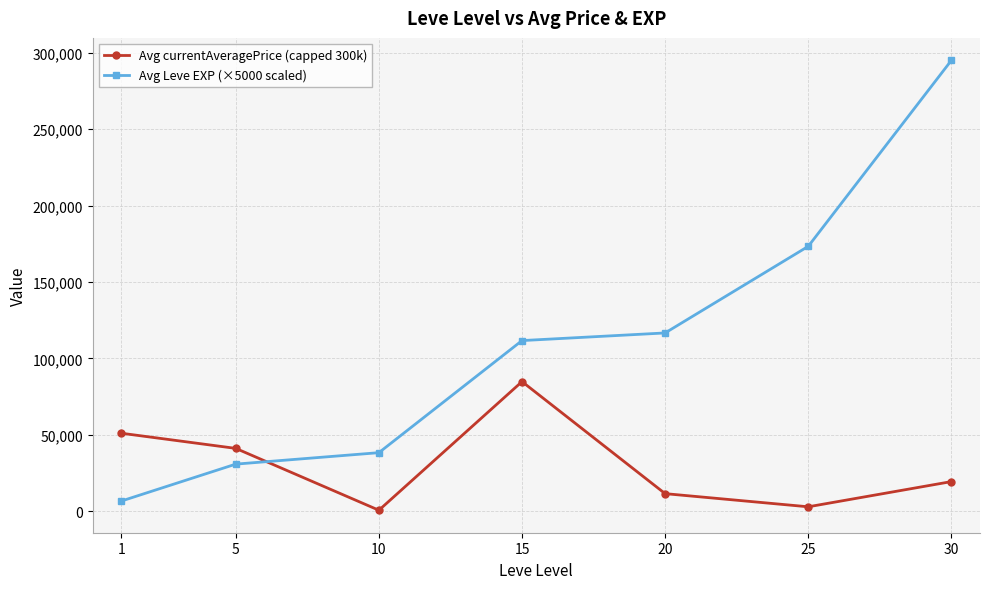

The Avg currentAveragePrice (capped 300k) series shows 41132.8 at 5. True or false?

True